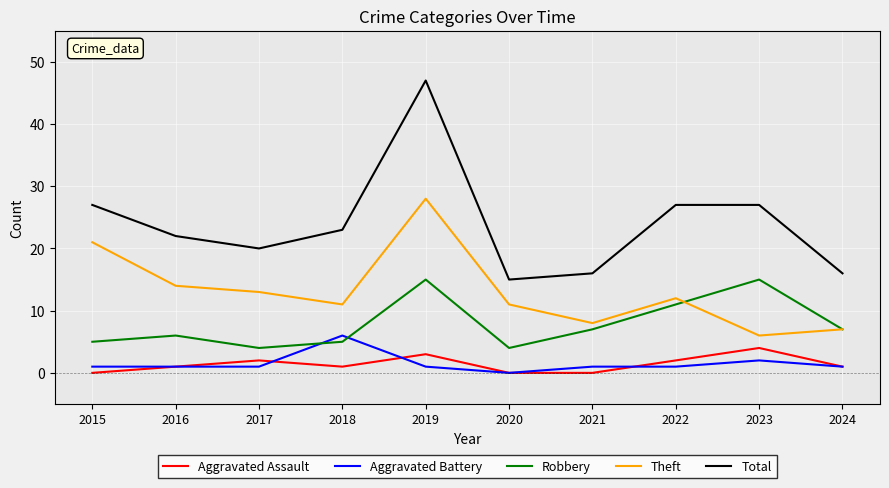

In Total, how many points are lower than both neighbors (excluding endpoints)?

2